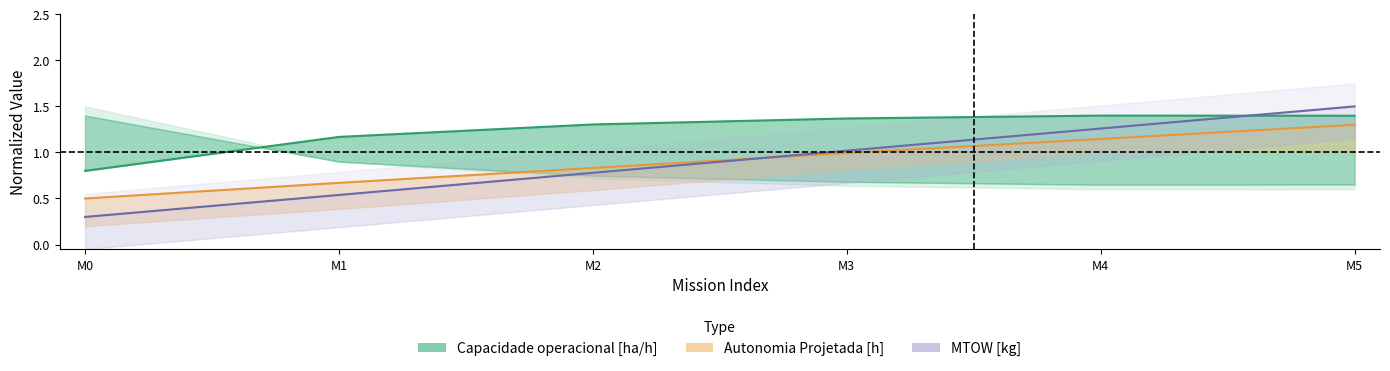

Is the value of Capacidade operacional [ha/h] at M0 greater than the value of Autonomia Projetada [h] at M2?

No